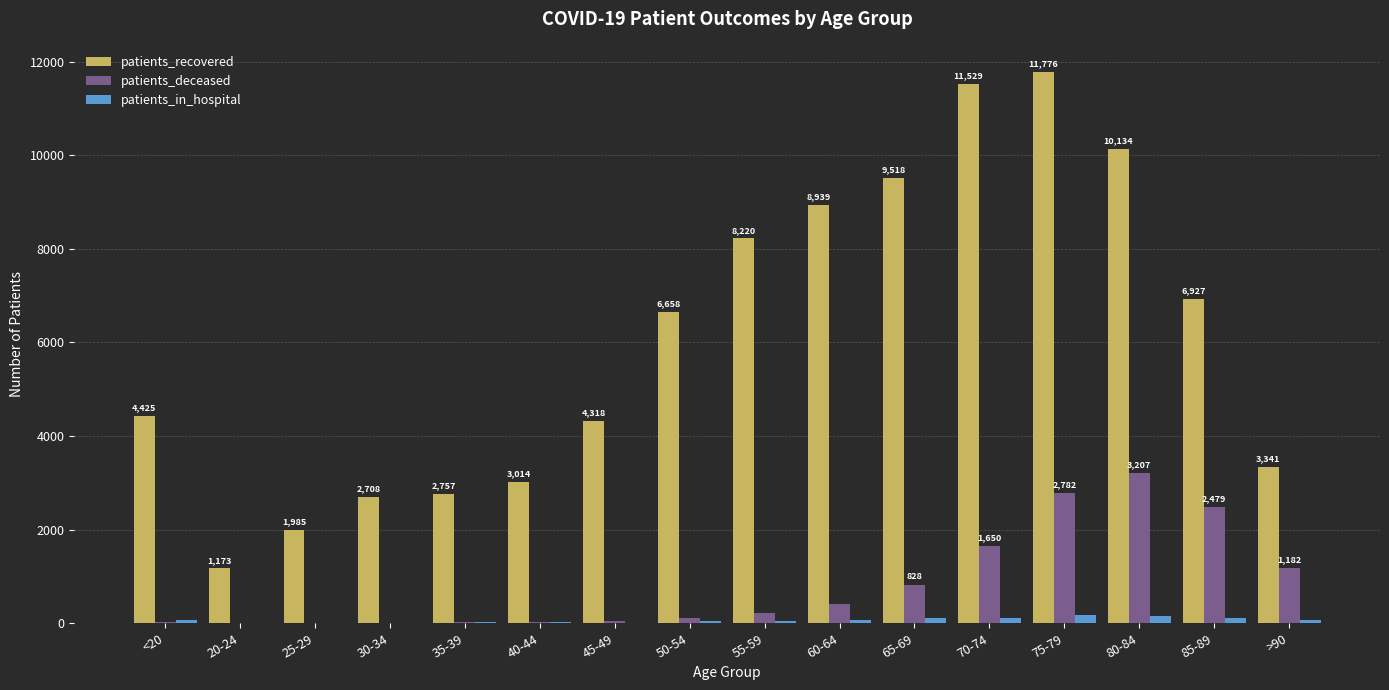

True or false: patients_in_hospital has a value of 65 at <20.

True